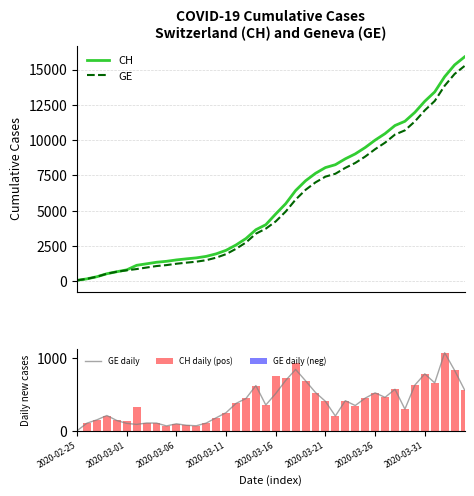

Which series has the largest range (max minus min)?

CH